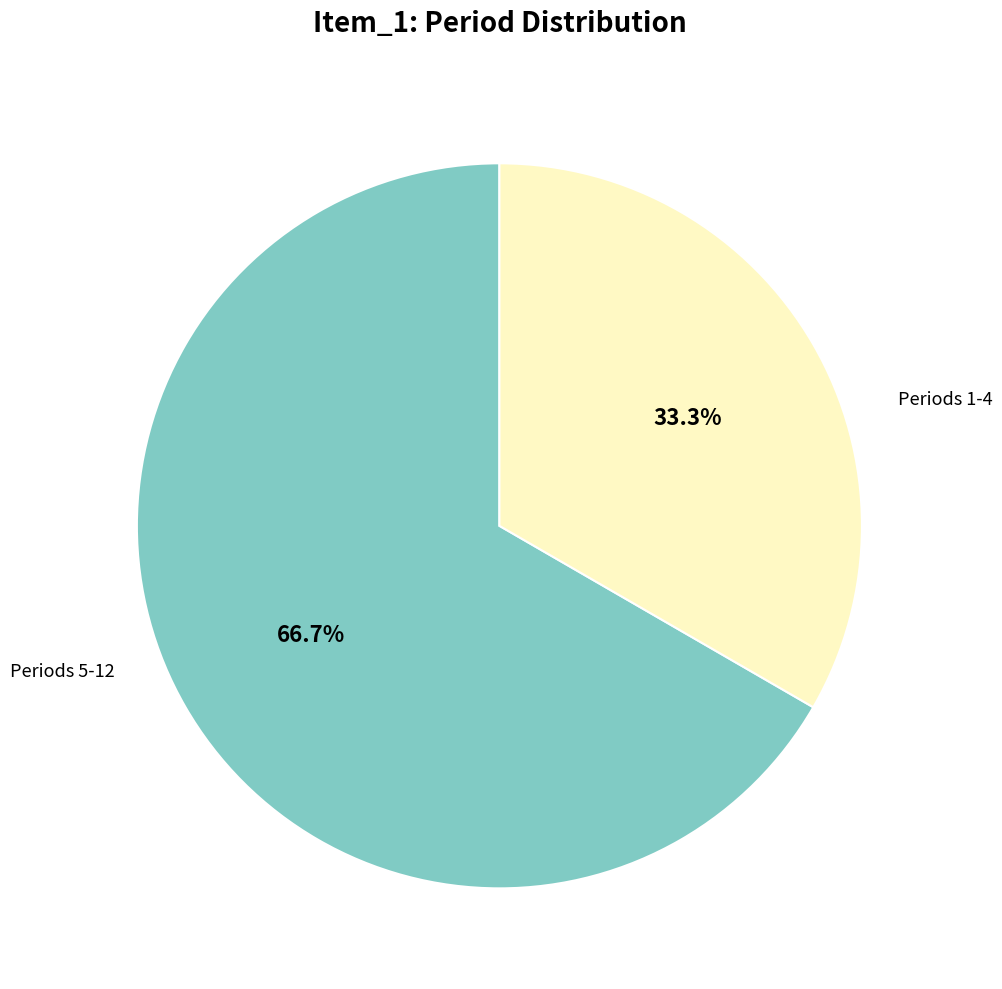

Is there a majority slice in this chart?

Yes